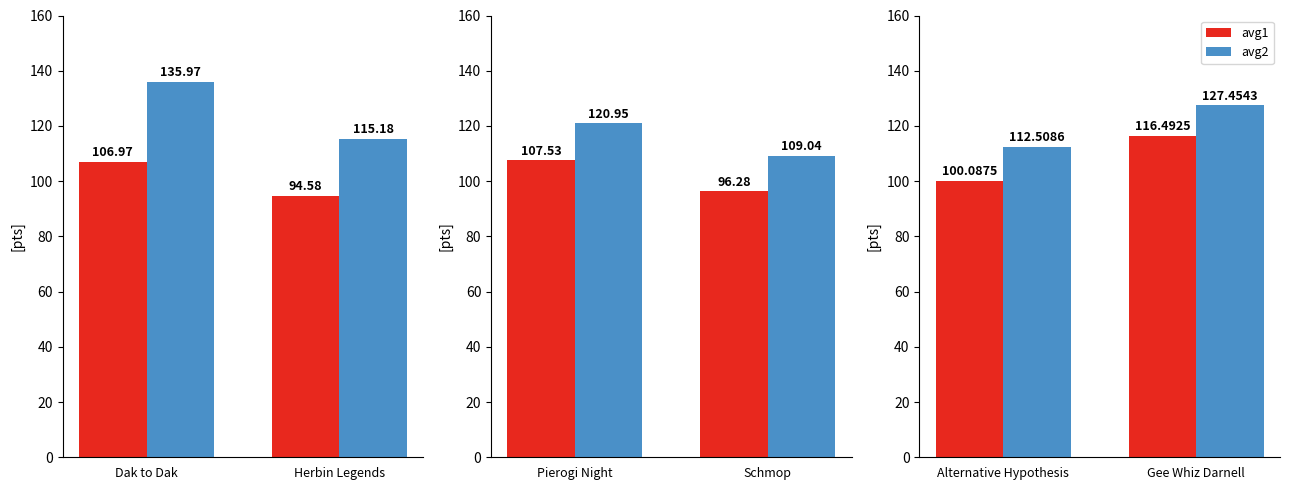

Rank the series at Alternative Hypothesis from highest to lowest value.

avg2, avg1